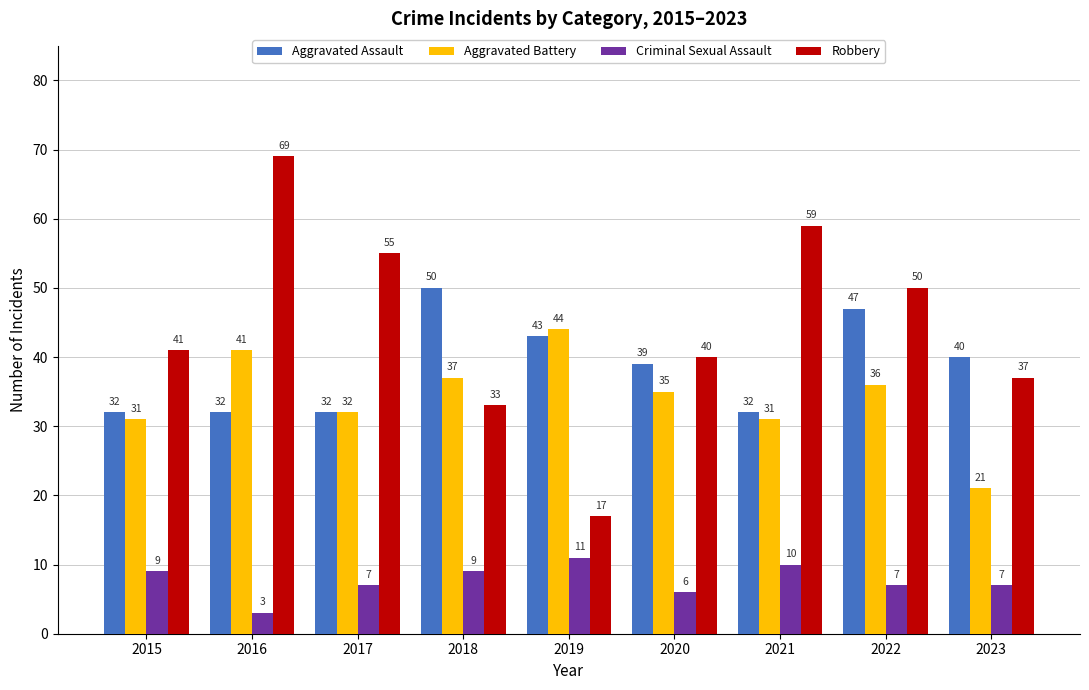

What is the spread (max minus min) of values at 2022?

43